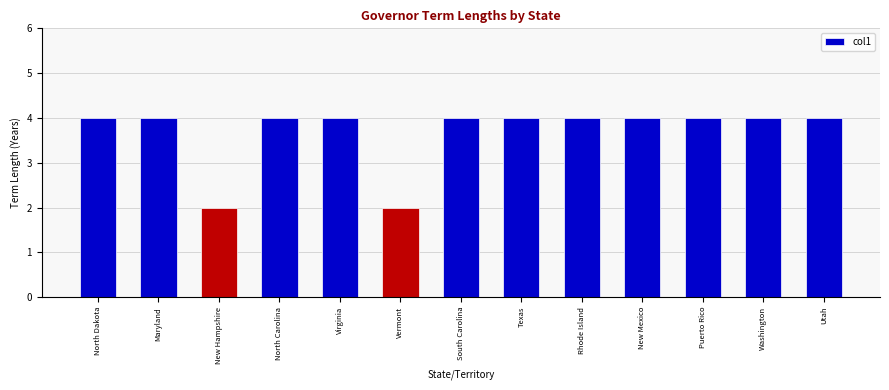

Are the bars horizontal?

No